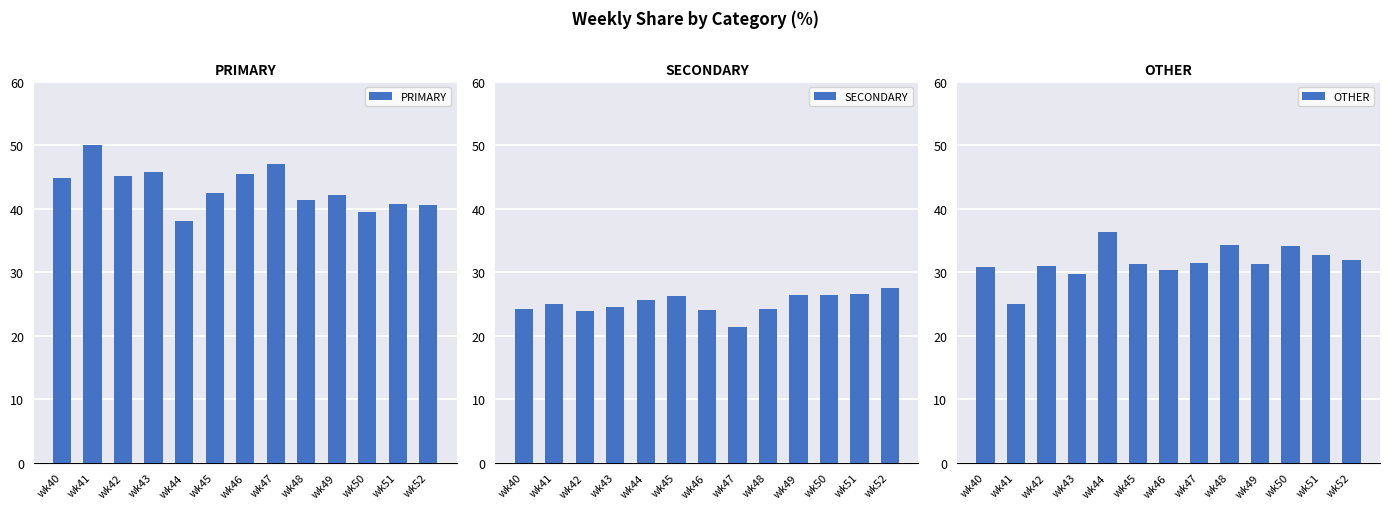

True or false: OTHER has a value of 6.3 at wk40.

False